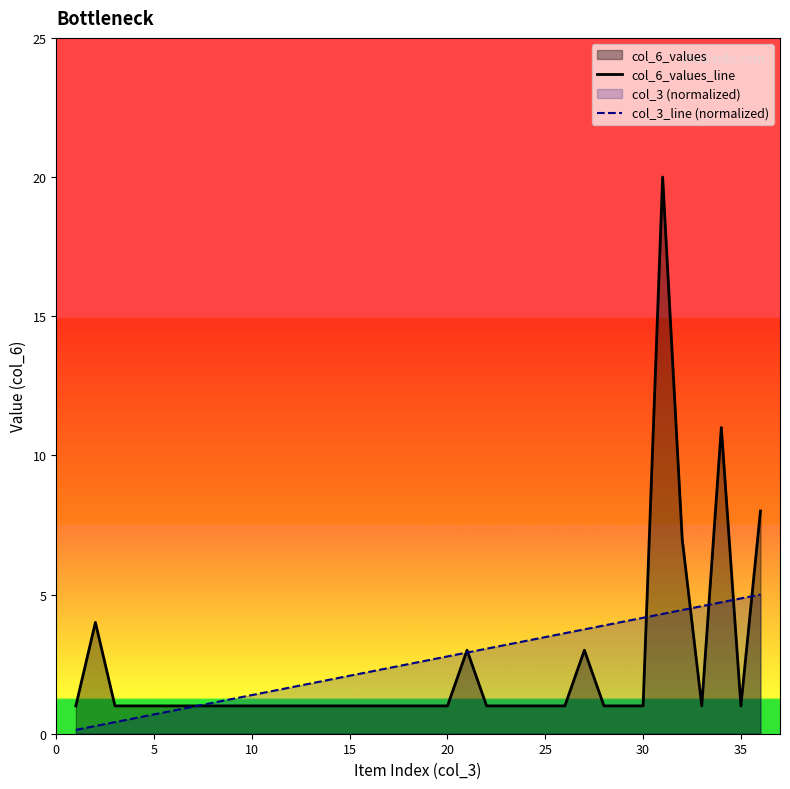

How many lines are shown in the chart?

2